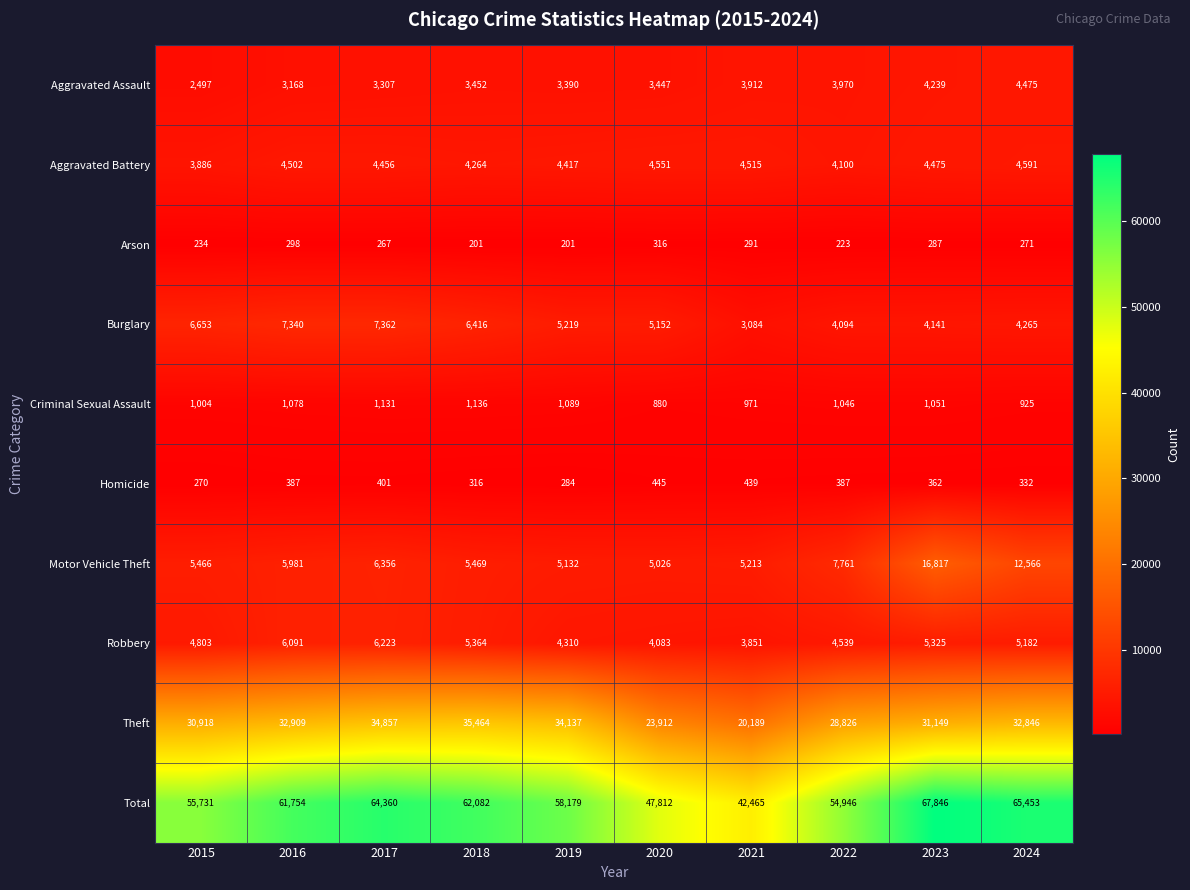

The Aggravated Battery series shows 7280 at 2022. True or false?

False